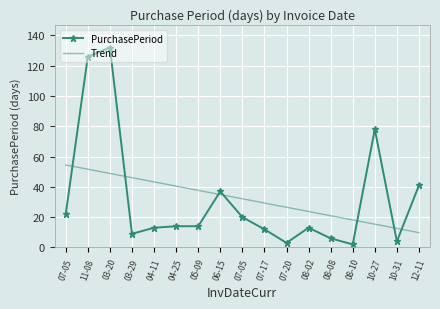

What are all the series names shown in the legend?

PurchasePeriod, Trend